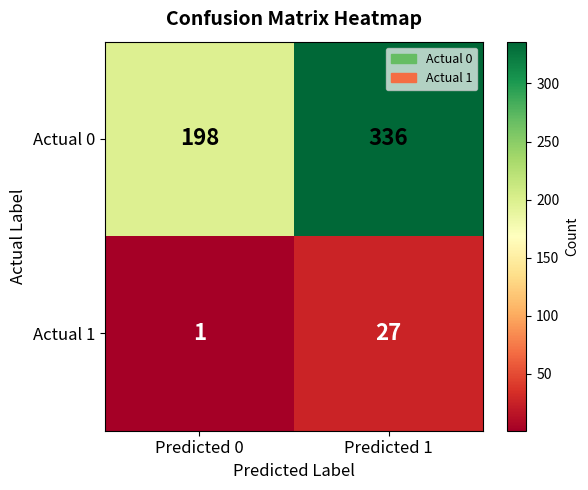

List the series in order of their overall mean, highest first.

Actual 0, Actual 1